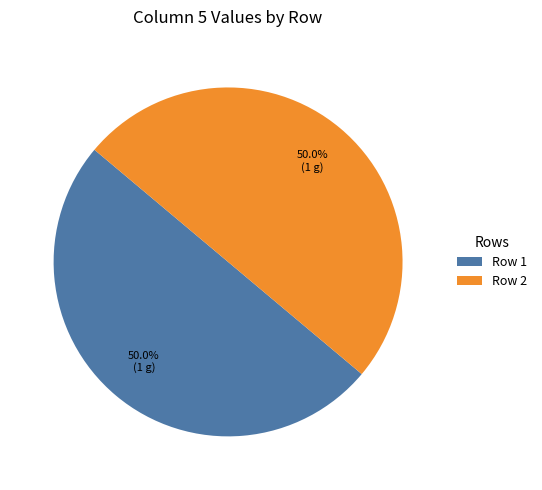

Approximately how many times larger is the value at Row 1 compared to Row 2?

1.0